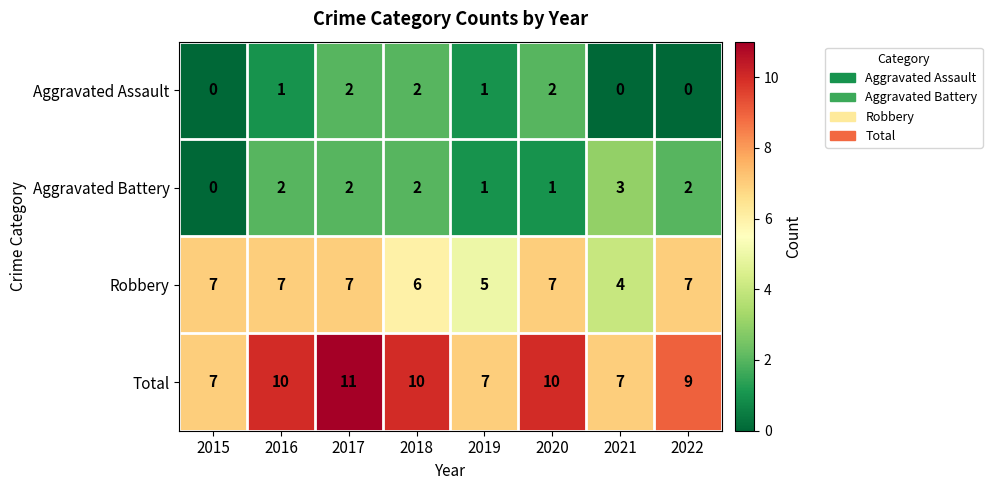

Which series has the largest total across all categories?

Total